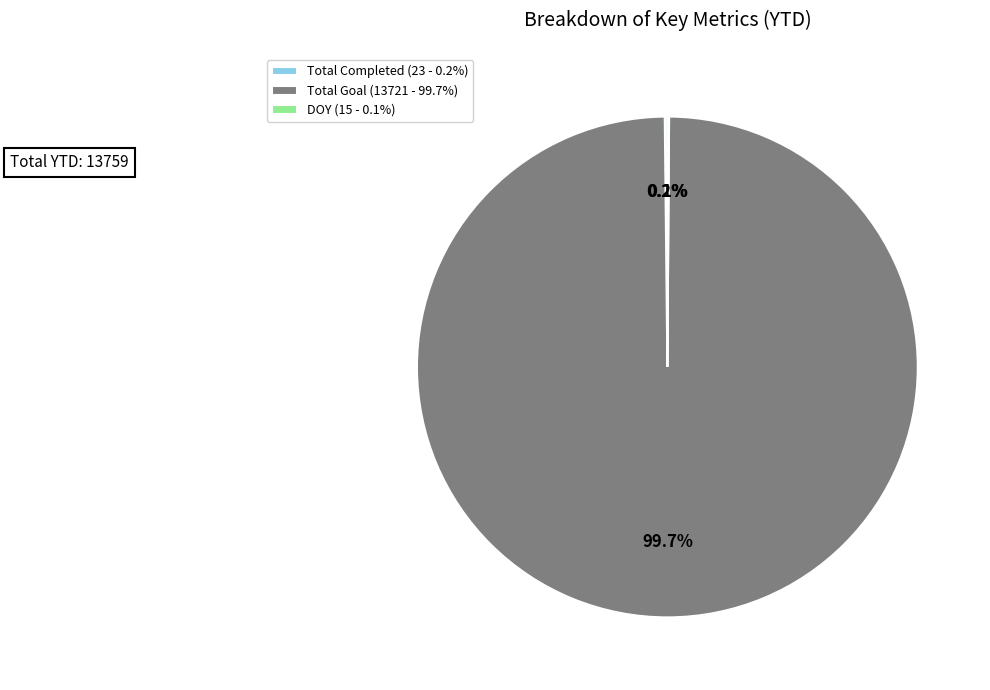

Does any single category account for the majority?

Yes